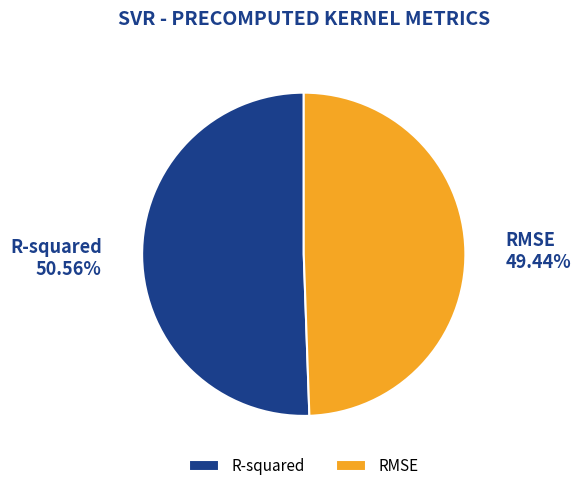

The R-squared slice represents 57% of the pie. True or false?

False